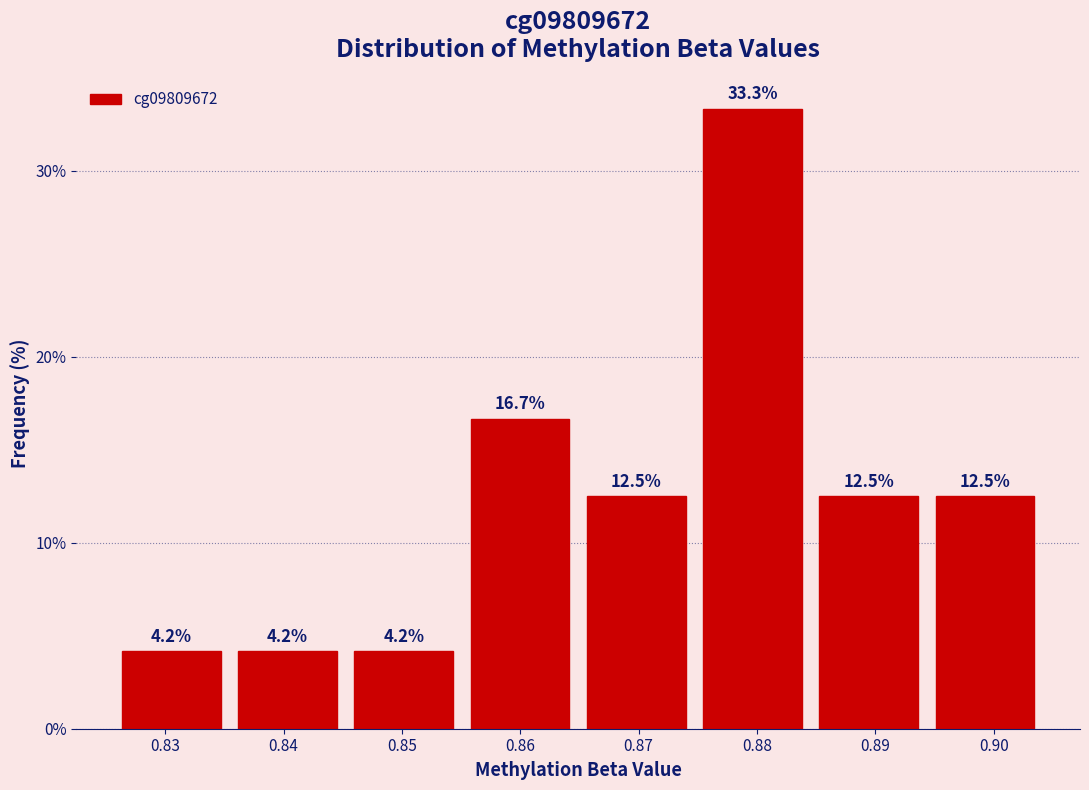

What is the height of the bar covering 0.875 to 0.885 on the x-axis? The bar edges are not printed on the chart, so give them approximately, as read against the axis.

33.3